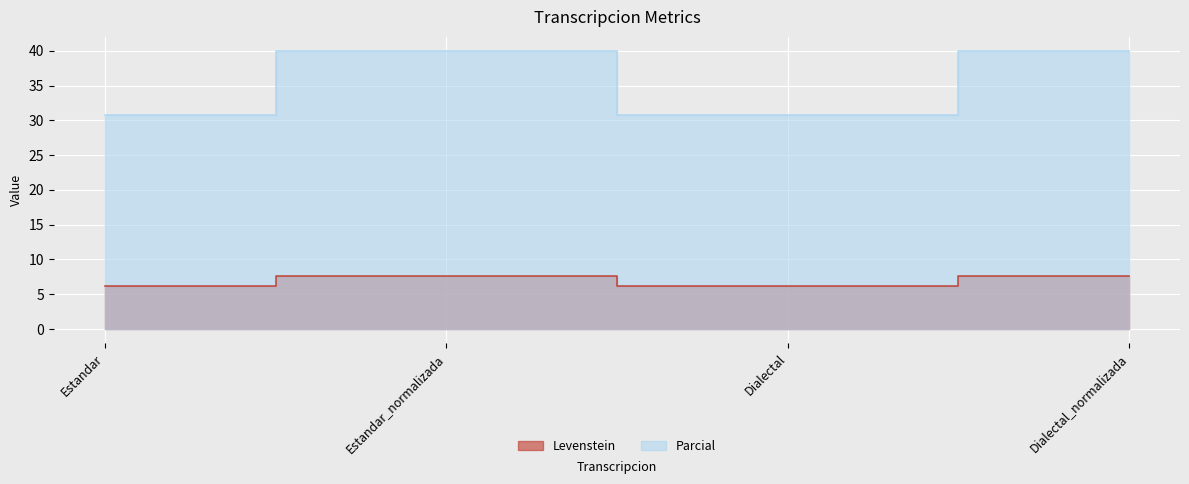

Which has a higher value, Estandar or Estandar_normalizada?

Estandar_normalizada